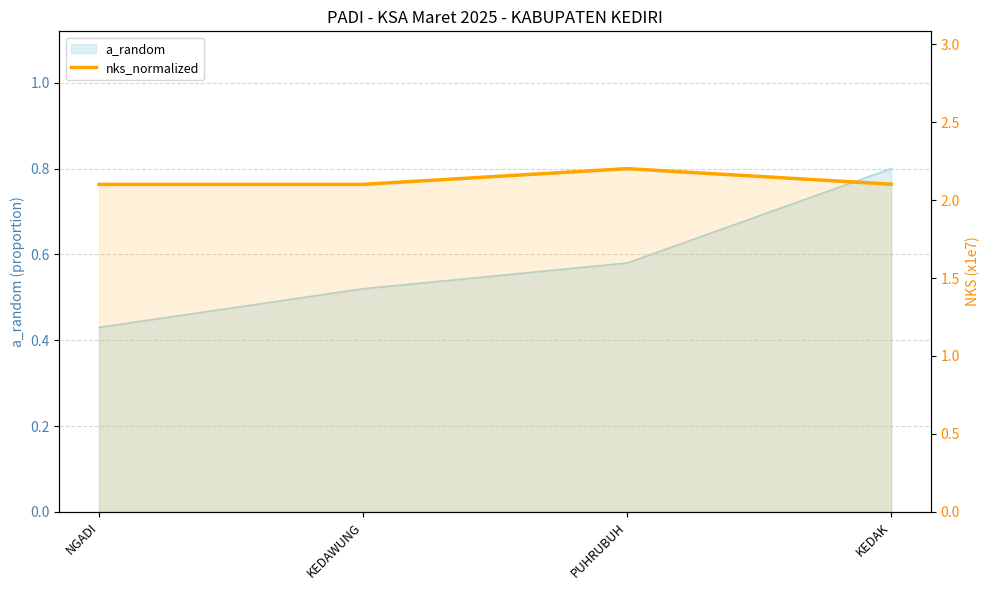

What is the maximum value shown in the chart?

2.2